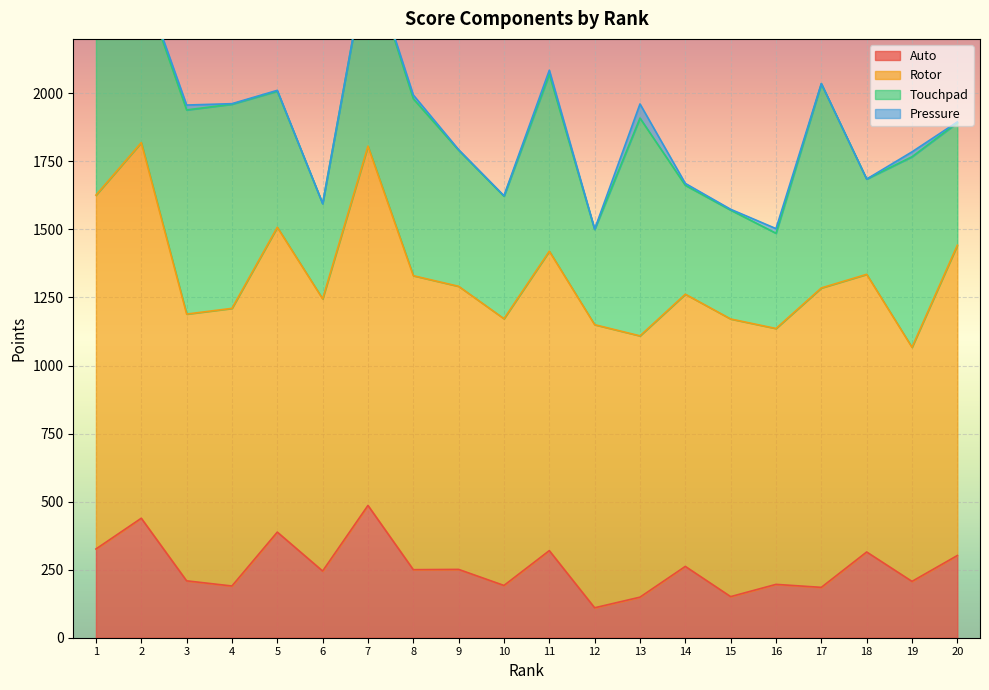

What are all the series names shown in the legend?

Auto, Rotor, Touchpad, Pressure